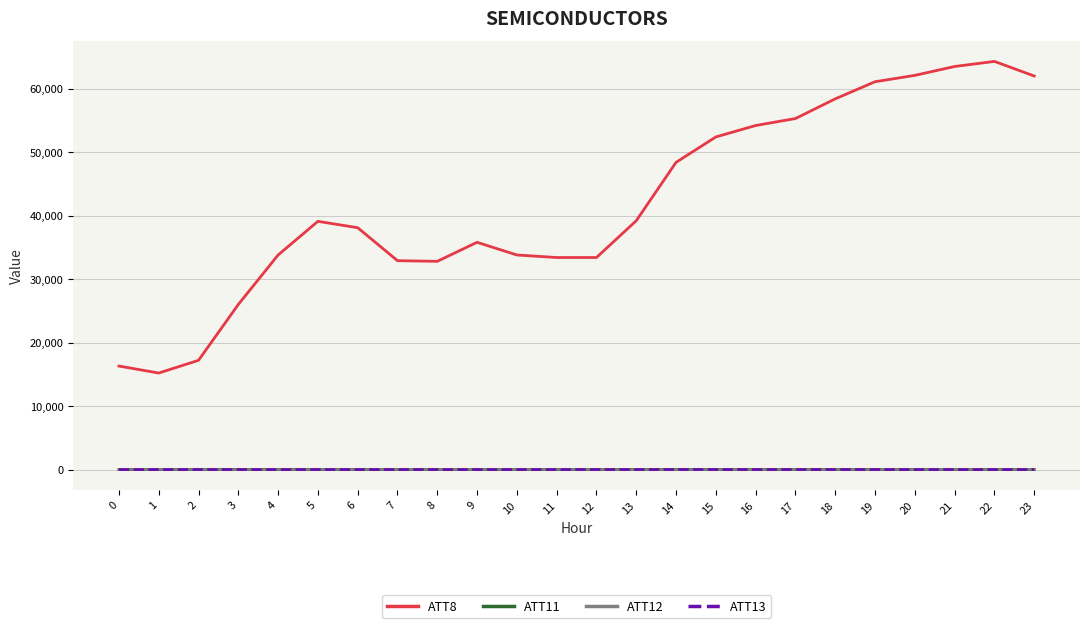

Is it true that ATT8 equals 58454.0 at 4?

False